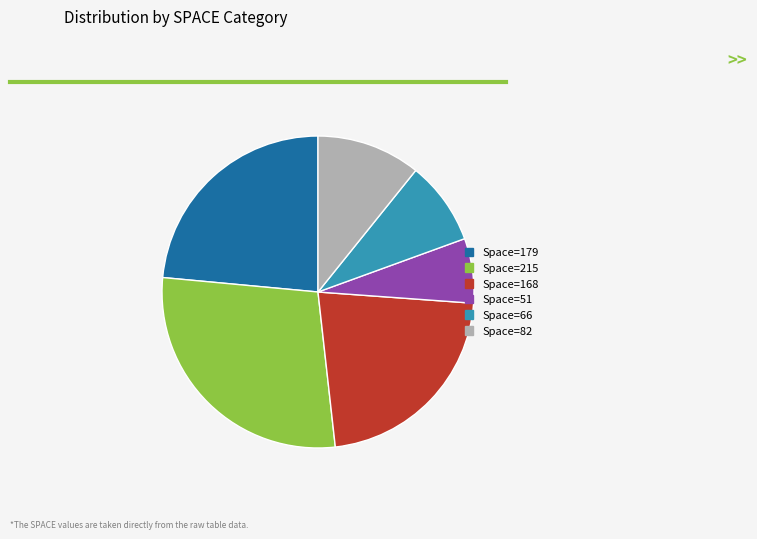

Is Space=215 the majority of the pie?

No